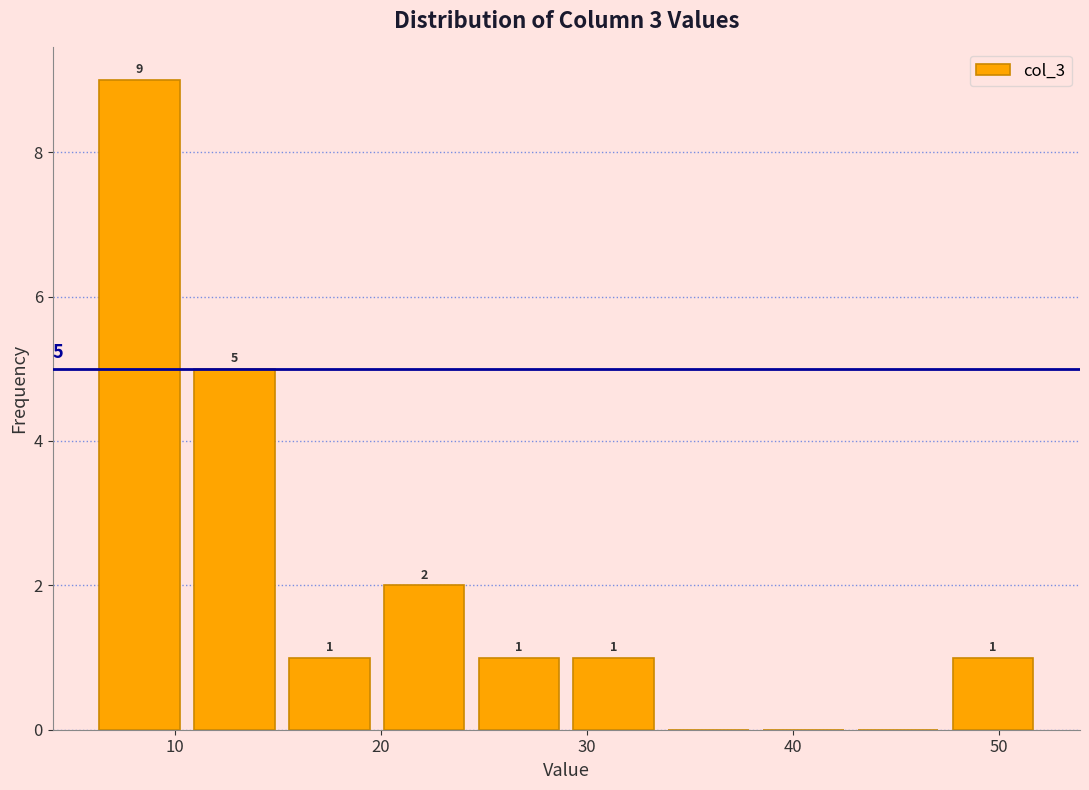

Over which range of the x-axis is the bar tallest?

6.0 to 10.6